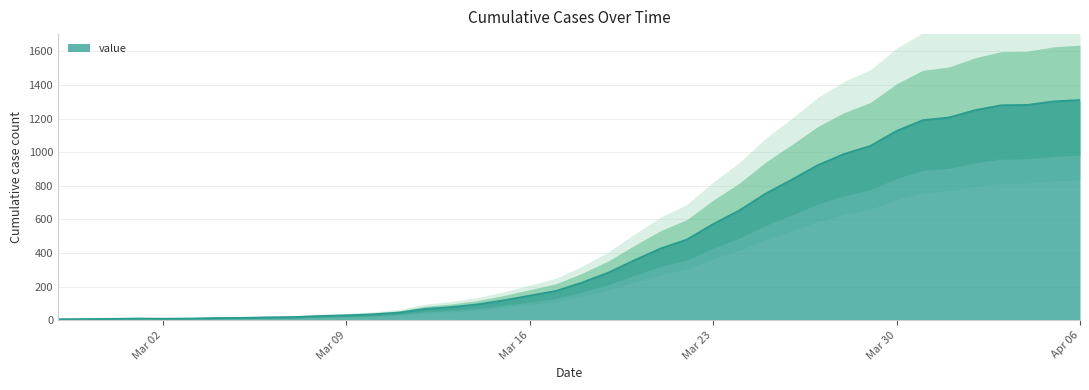

Rank the categories by value from lowest to highest.

2020-02-27, 2020-02-28, 2020-02-29, 2020-03-02, 2020-03-01, 2020-03-03, 2020-03-04, 2020-03-05, 2020-03-06, 2020-03-07, 2020-03-08, 2020-03-09, 2020-03-10, 2020-03-11, 2020-03-12, 2020-03-13, 2020-03-14, 2020-03-15, 2020-03-16, 2020-03-17, 2020-03-18, 2020-03-19, 2020-03-20, 2020-03-21, 2020-03-22, 2020-03-23, 2020-03-24, 2020-03-25, 2020-03-26, 2020-03-27, 2020-03-28, 2020-03-29, 2020-03-30, 2020-03-31, 2020-04-01, 2020-04-02, 2020-04-03, 2020-04-04, 2020-04-05, 2020-04-06